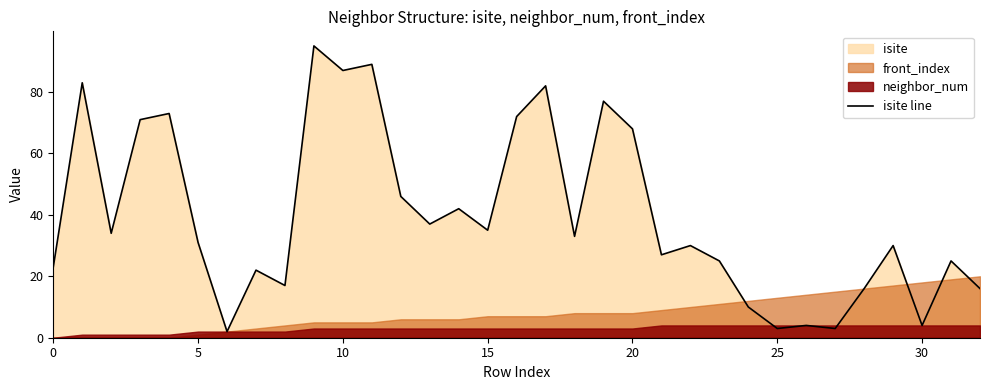

What is the ratio of the value at 0 to the value at 31?

0.9